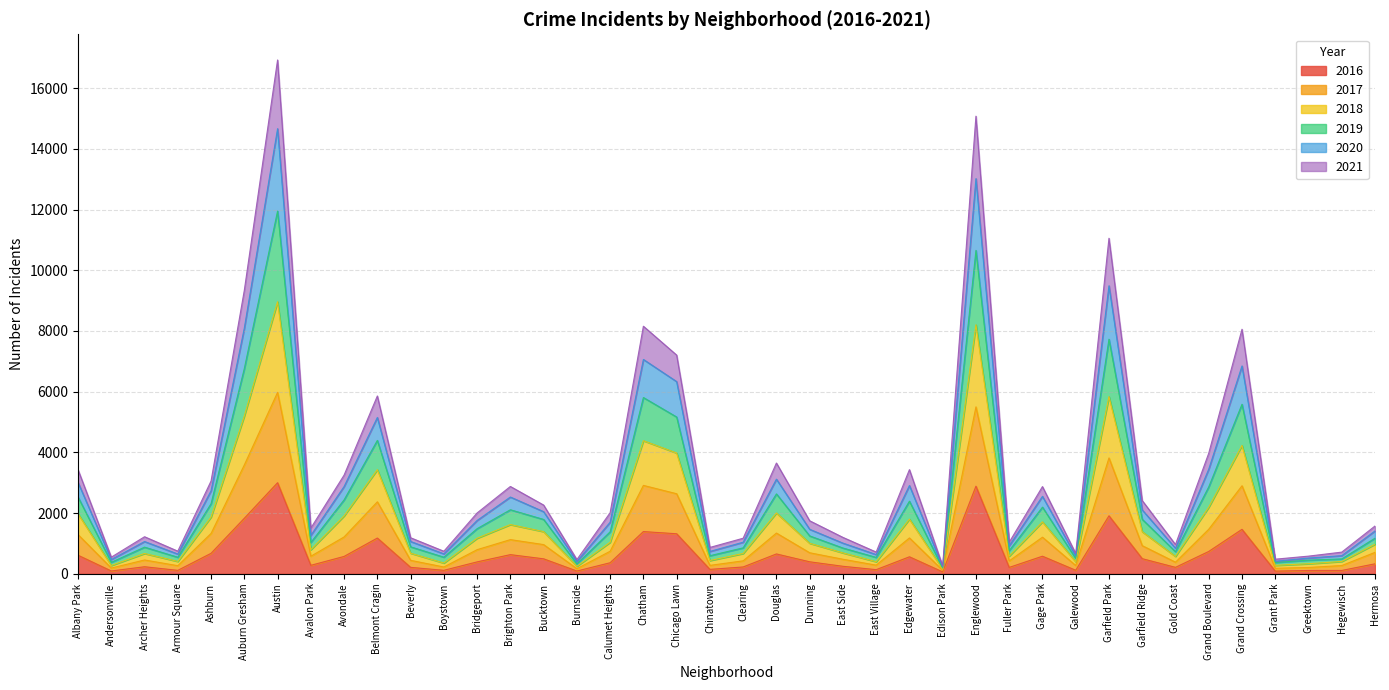

Is it true that 2018 equals 2396 at Edgewater?

False